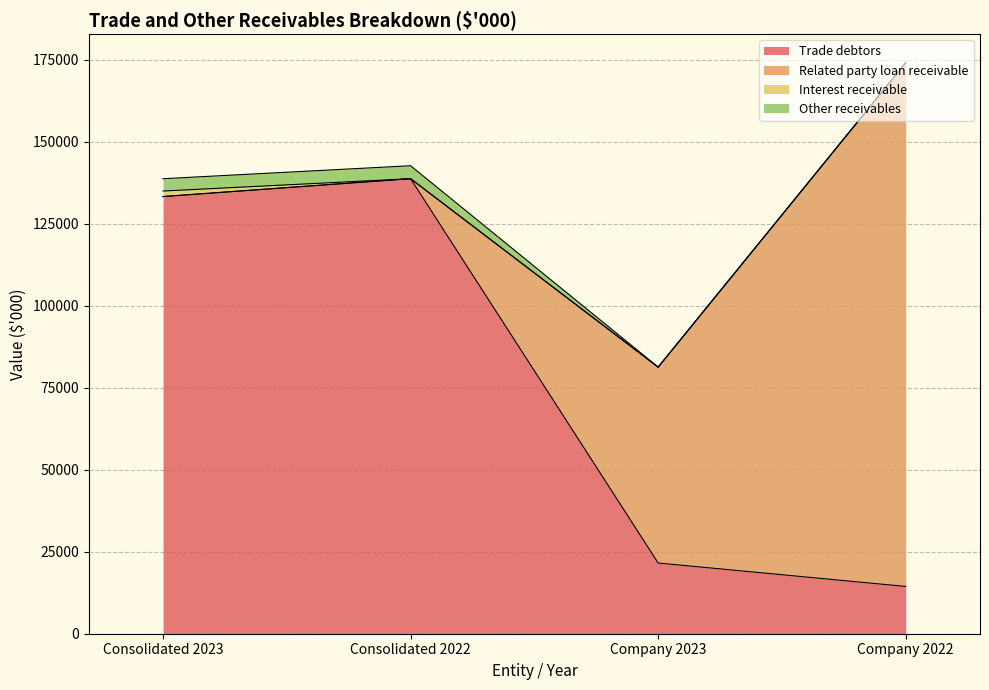

What is the label of the 2nd point from the left?

Consolidated 2022